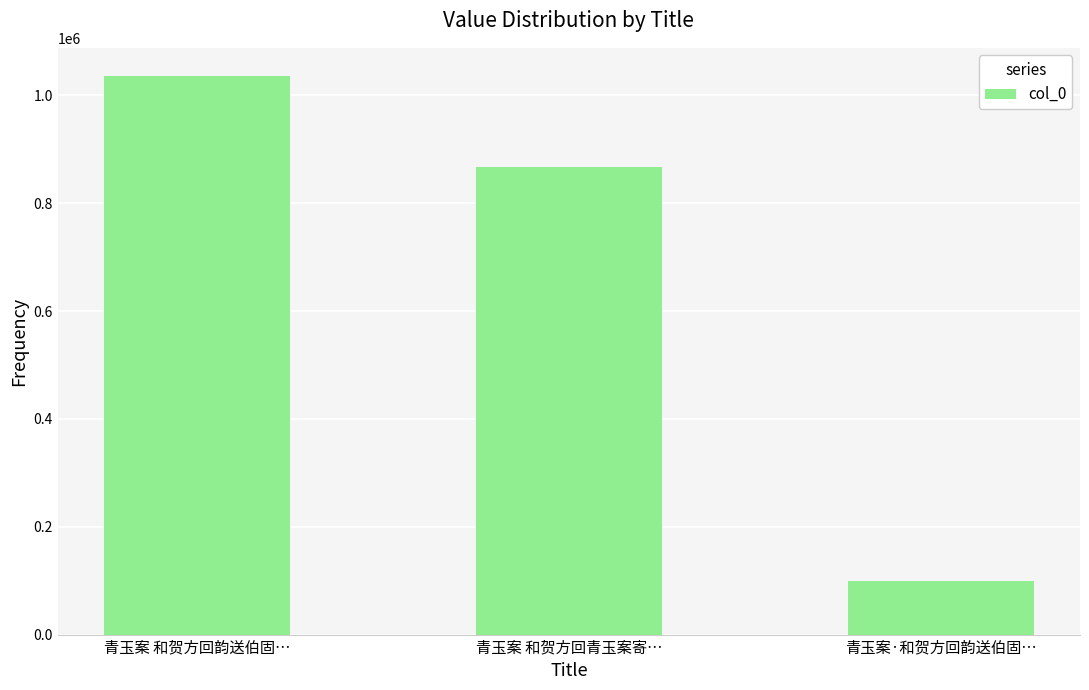

How many categories are shown in the chart?

3